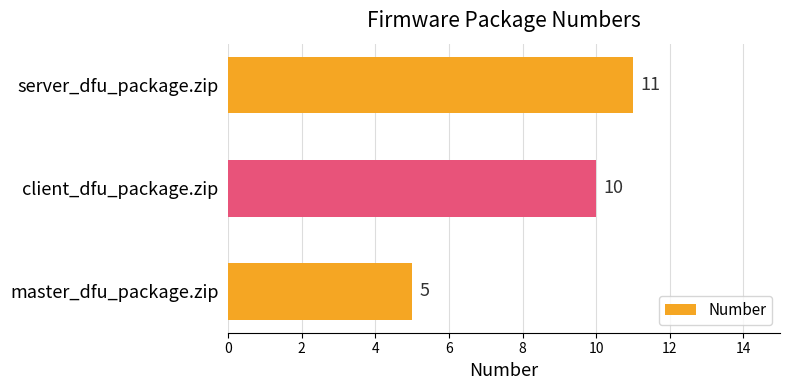

Approximately how many times larger is the value at client_dfu_package.zip compared to server_dfu_package.zip?

0.9